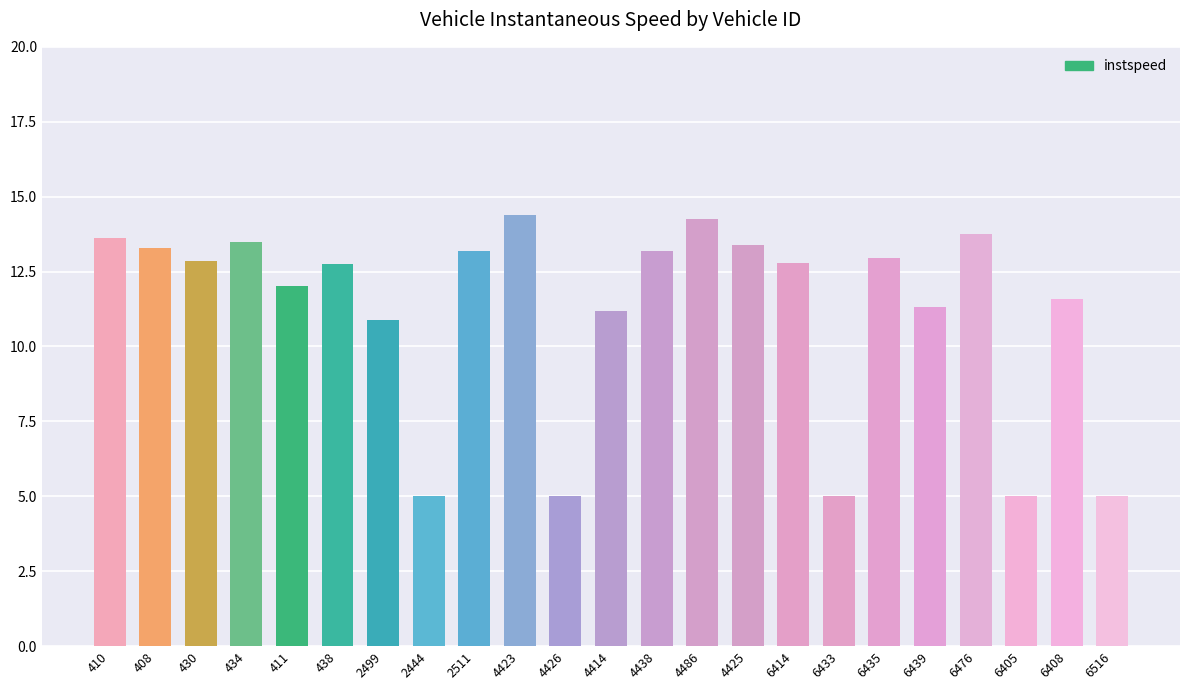

What is the greatest value displayed?

14.4